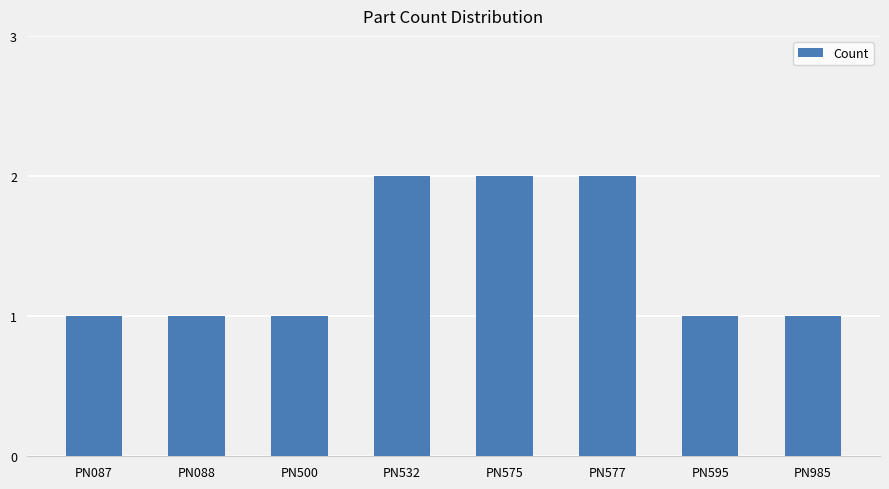

Count the values in the range 1 to 2.

8